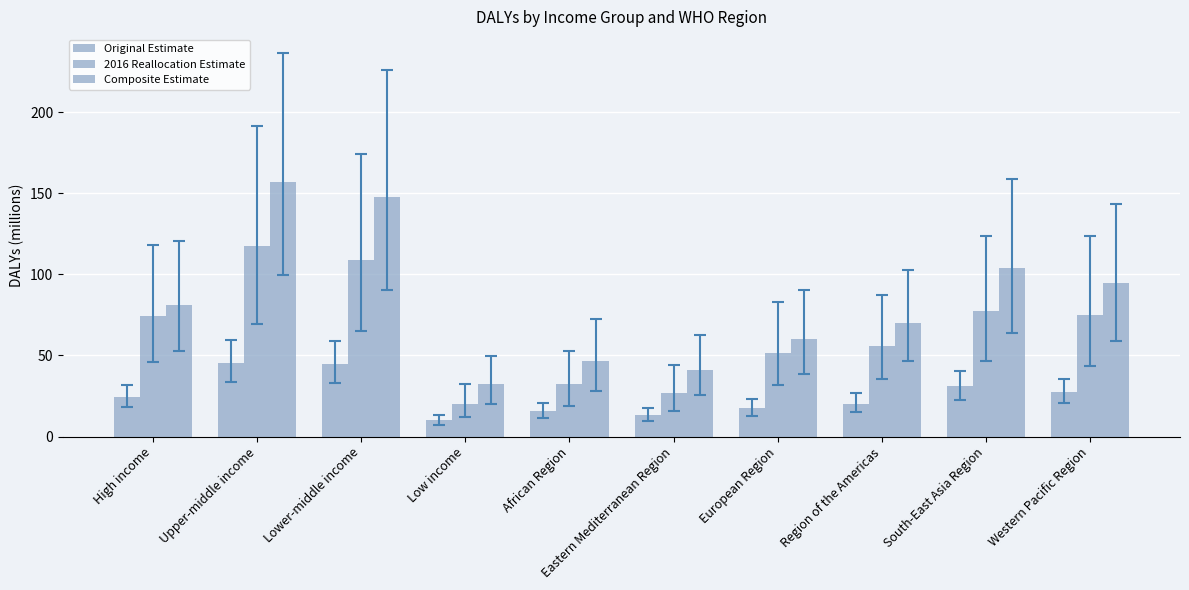

List the series in order of their peak value, highest first.

Composite Estimate, 2016 Reallocation Estimate, Original Estimate